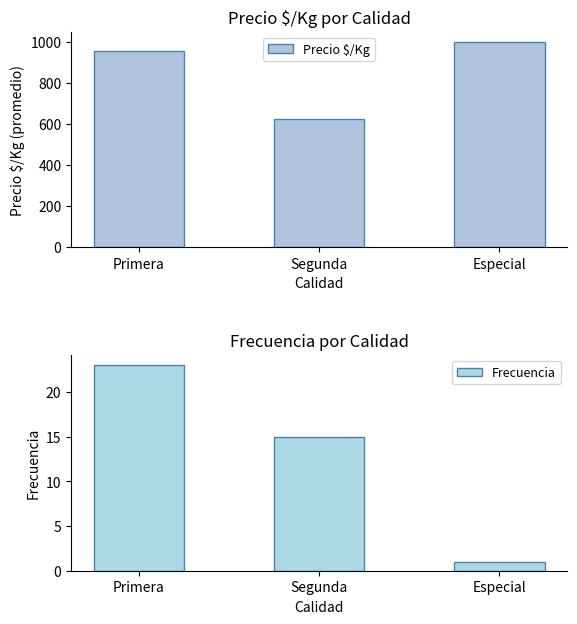

What is the value of the Frecuencia bar at the 2nd from the left?

15